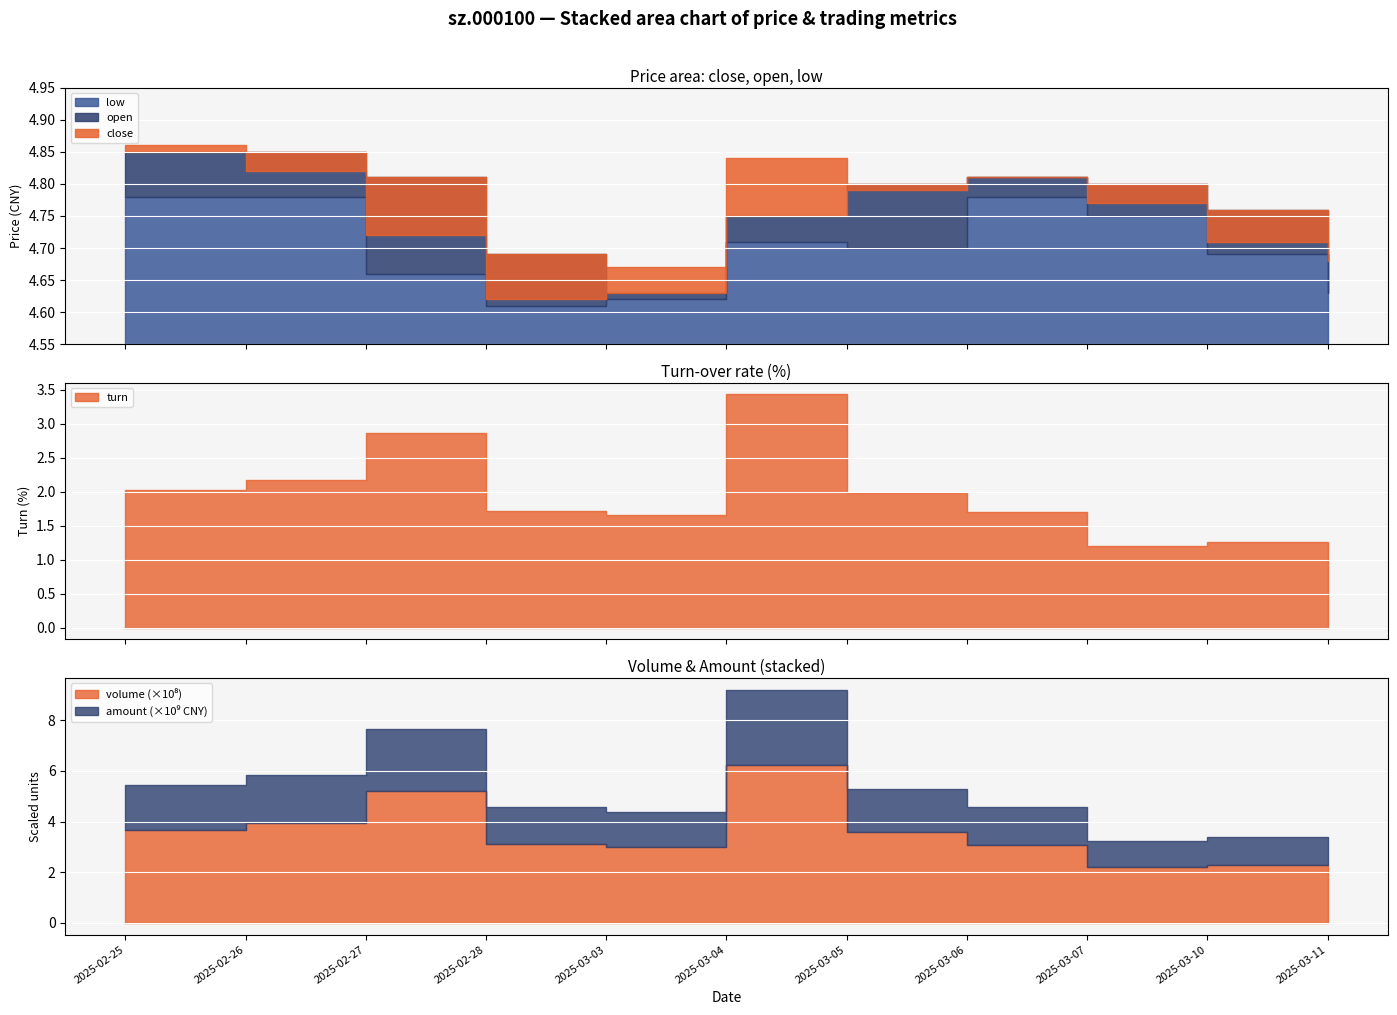

What is the label of the 7th point from the left?

2025-03-05